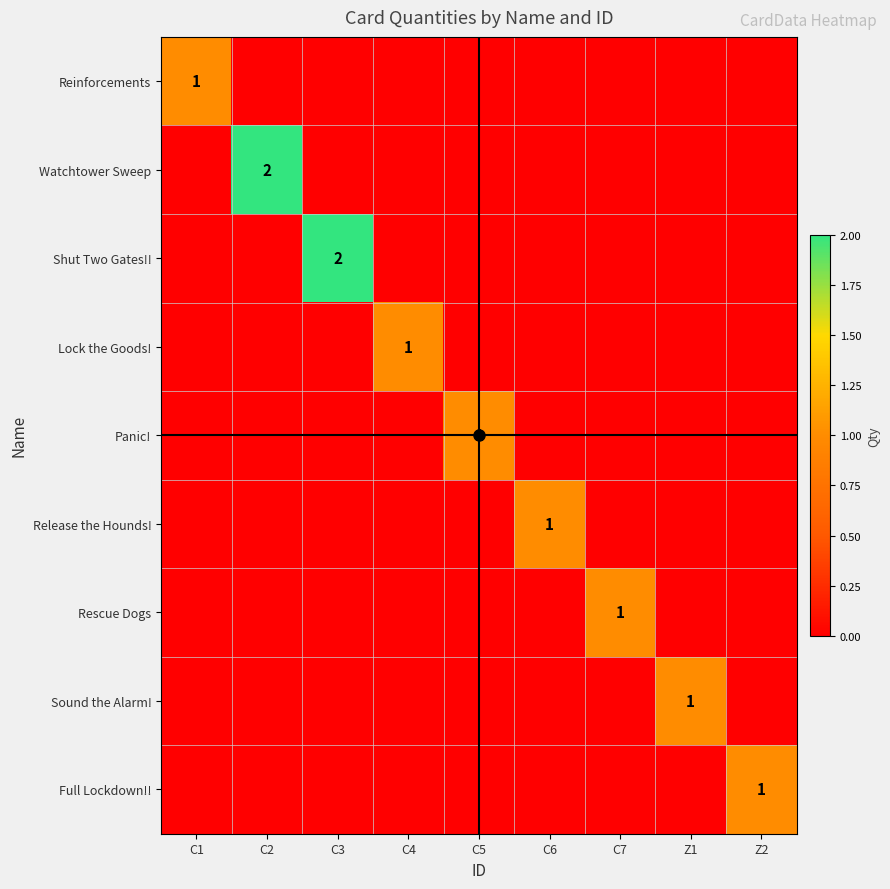

Where is Panic! nearest to the value 0?

C1